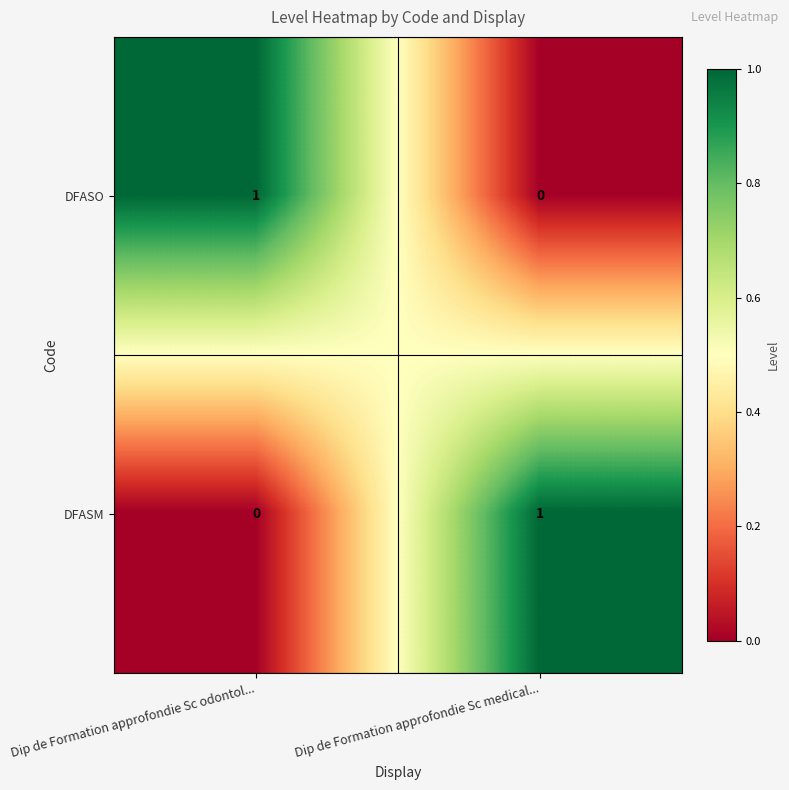

Rank the series at Dip de Formation approfondie Sc medical... from lowest to highest value.

DFASO, DFASM